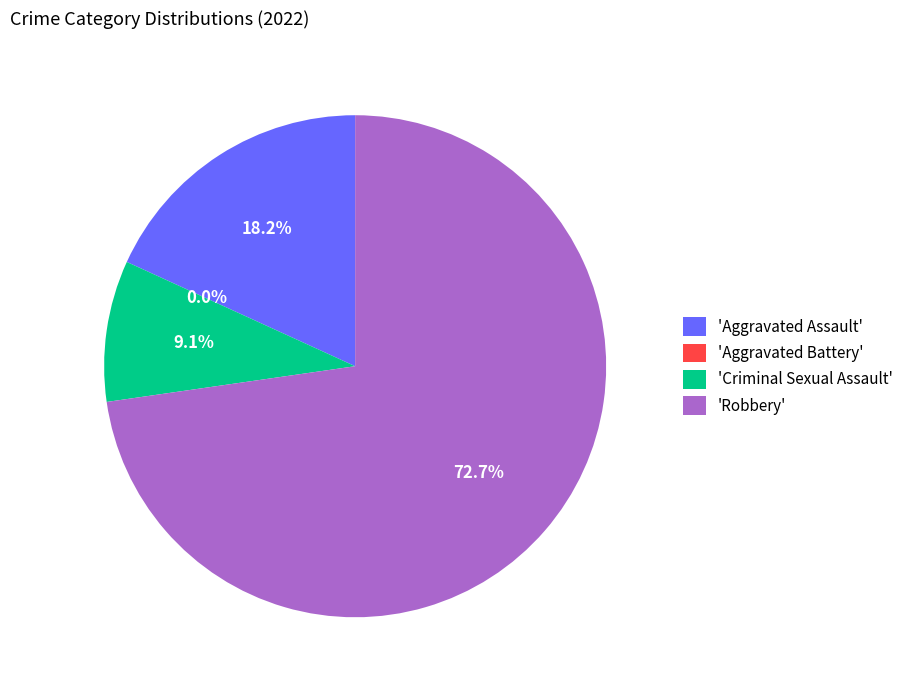

True or false: Criminal Sexual Assault accounts for 15% of the total.

False